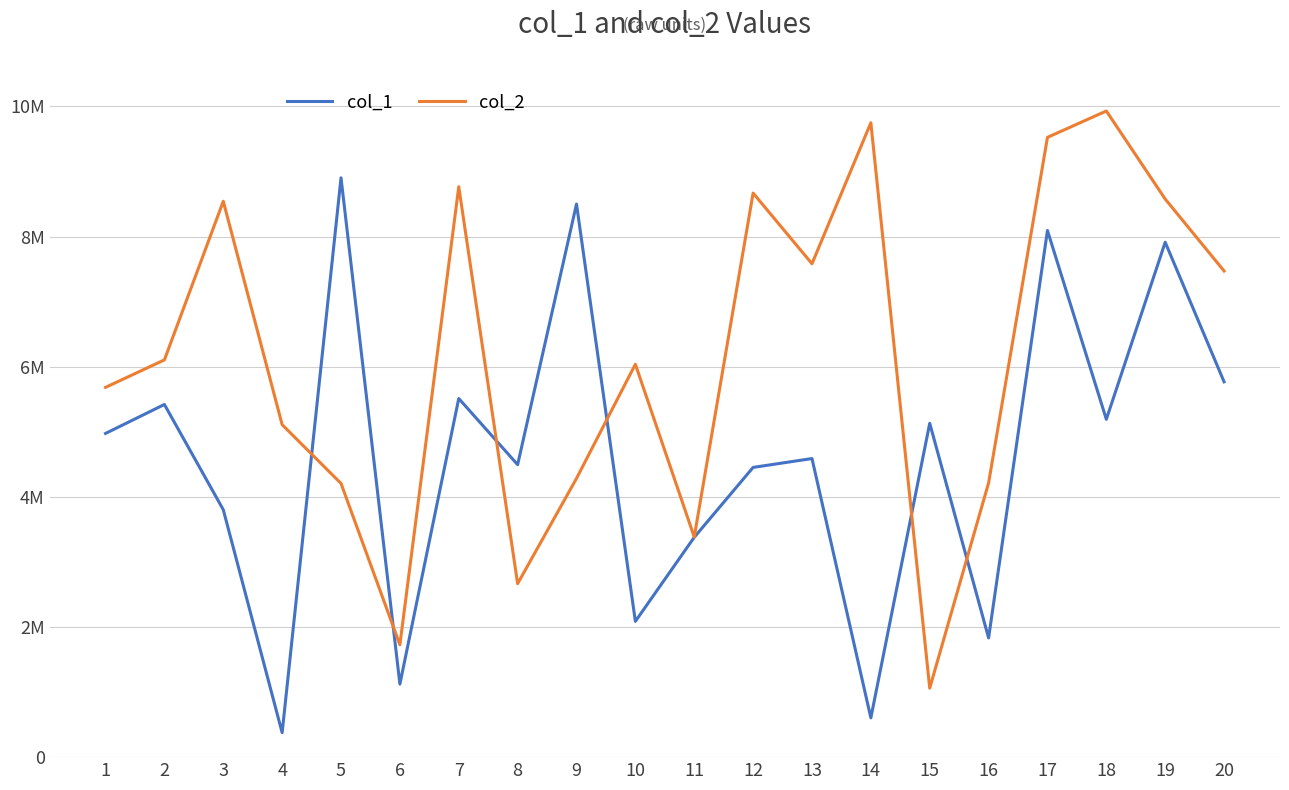

The col_2 series shows 5729249 at 19. True or false?

False